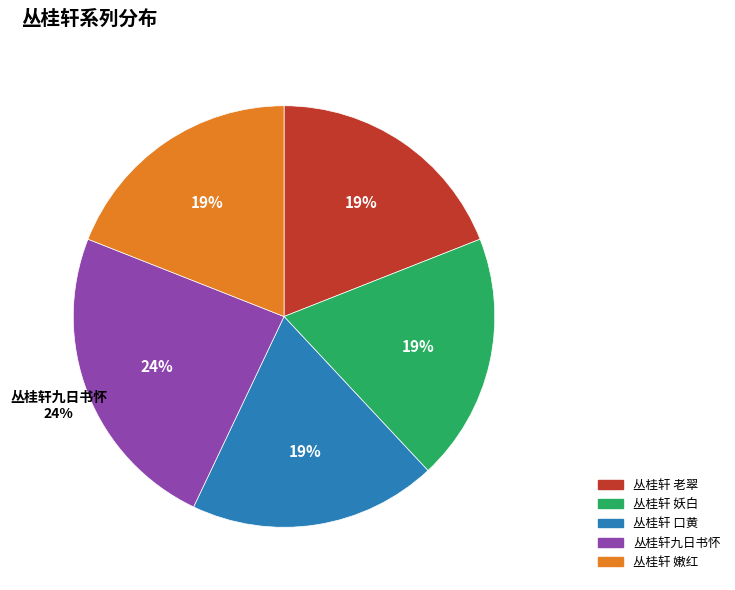

Rank the categories by value from highest to lowest.

丛桂轩九日书怀, 丛桂轩 嫩红, 丛桂轩 妖白, 丛桂轩 老翠, 丛桂轩 口黄